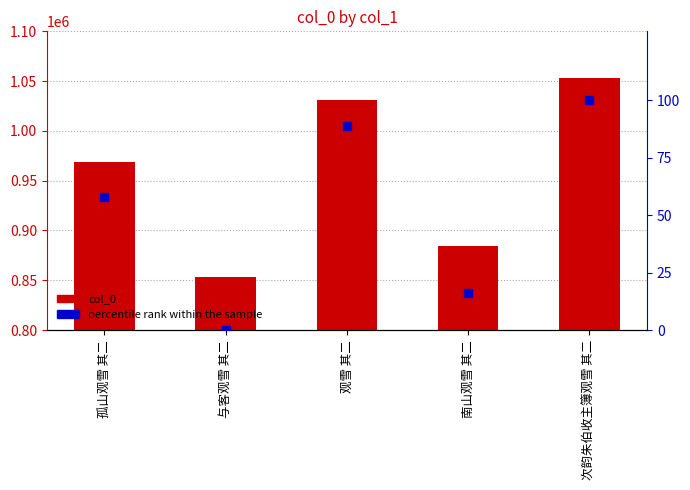

Which series reaches the minimum Y coordinate?

percentile rank